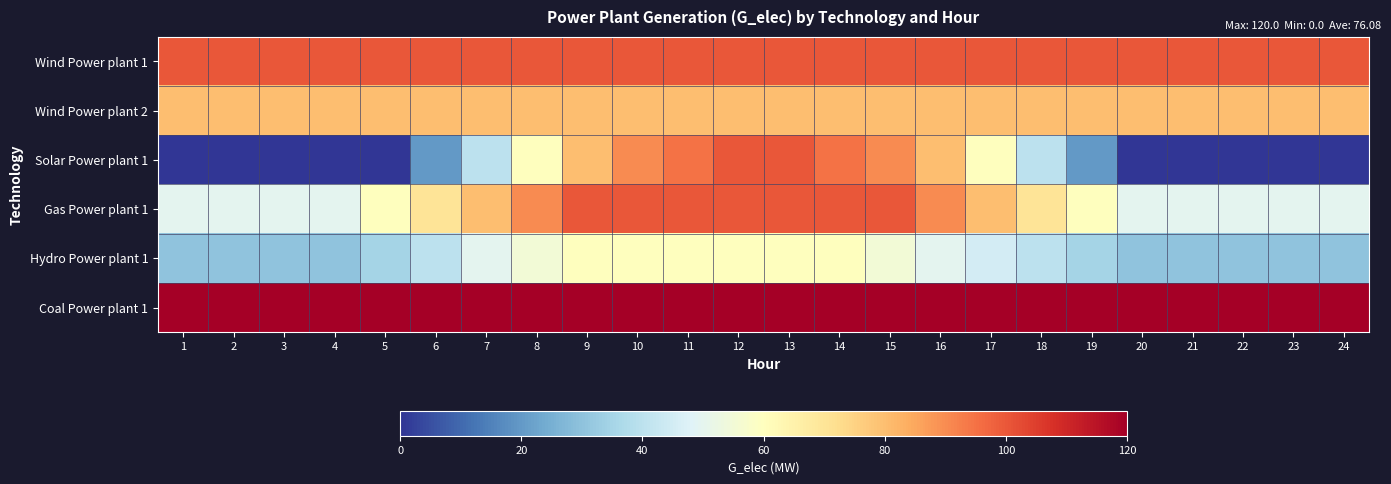

How many series are shown in this chart?

6